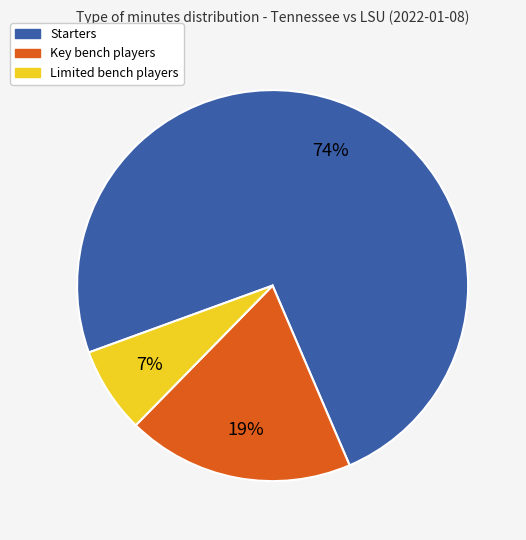

Is there any slice that represents more than half of the pie?

Yes